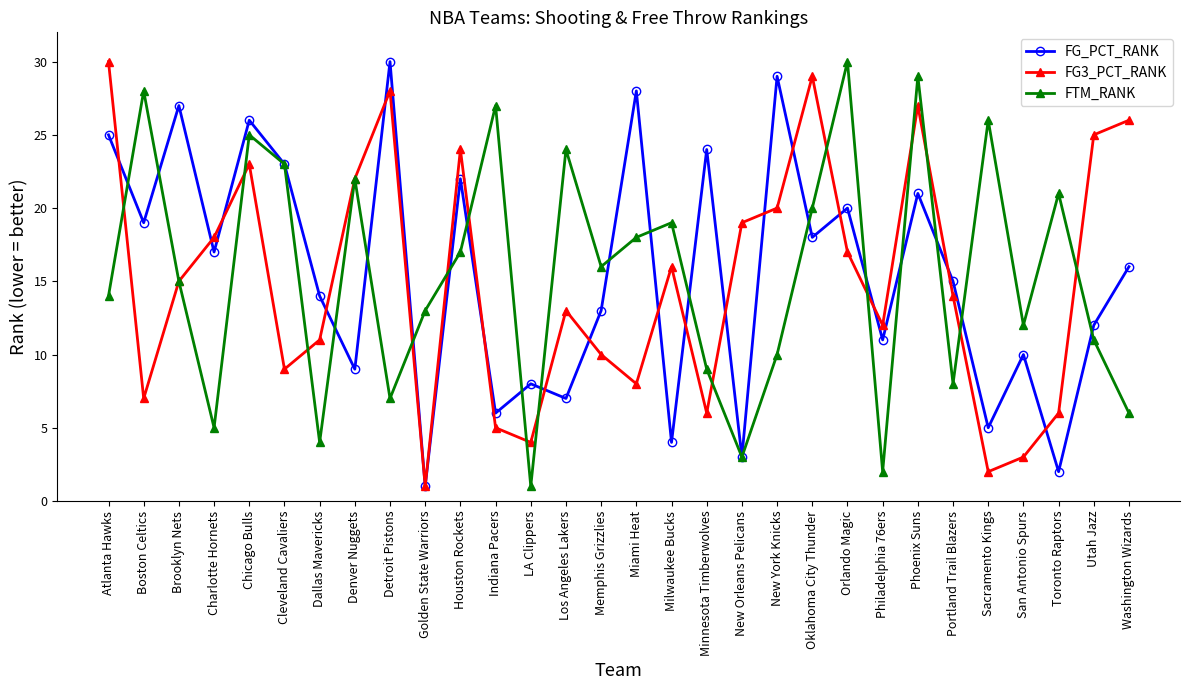

List the labels in order of FG_PCT_RANK value, largest first.

Detroit Pistons, New York Knicks, Miami Heat, Brooklyn Nets, Chicago Bulls, Atlanta Hawks, Minnesota Timberwolves, Cleveland Cavaliers, Houston Rockets, Phoenix Suns, Orlando Magic, Boston Celtics, Oklahoma City Thunder, Charlotte Hornets, Washington Wizards, Portland Trail Blazers, Dallas Mavericks, Memphis Grizzlies, Utah Jazz, Philadelphia 76ers, San Antonio Spurs, Denver Nuggets, LA Clippers, Los Angeles Lakers, Indiana Pacers, Sacramento Kings, Milwaukee Bucks, New Orleans Pelicans, Toronto Raptors, Golden State Warriors